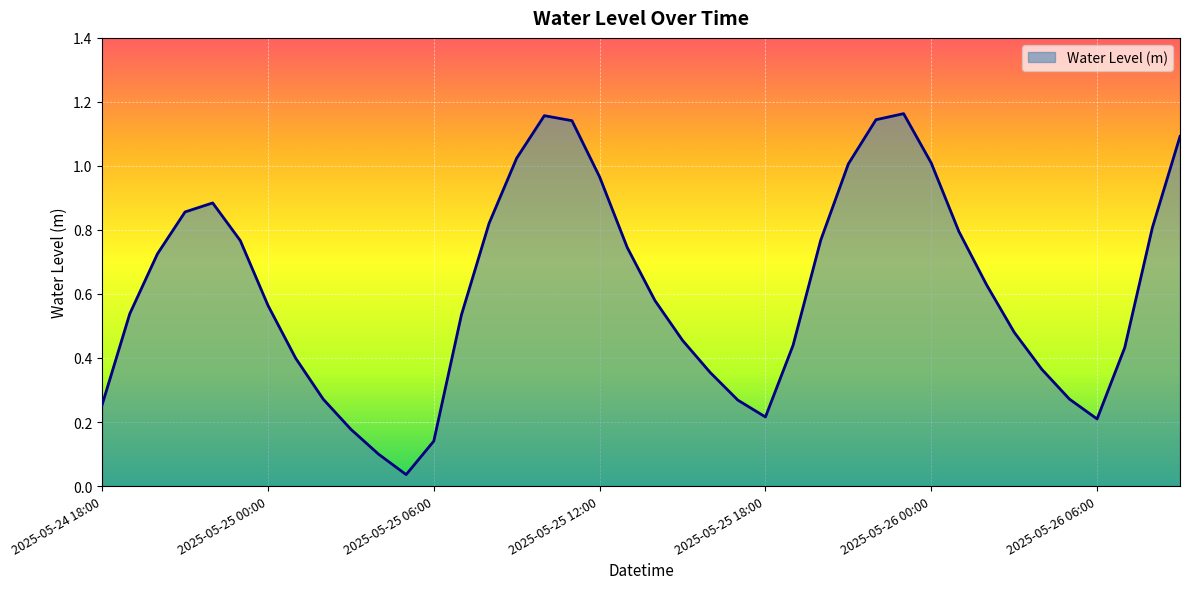

True or false: there are more than 1 points higher than both neighbors.

True